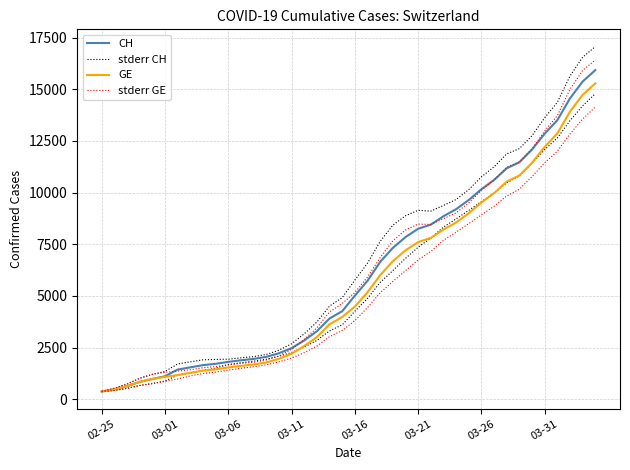

What is the sum of all stderr CH values?

262839.7